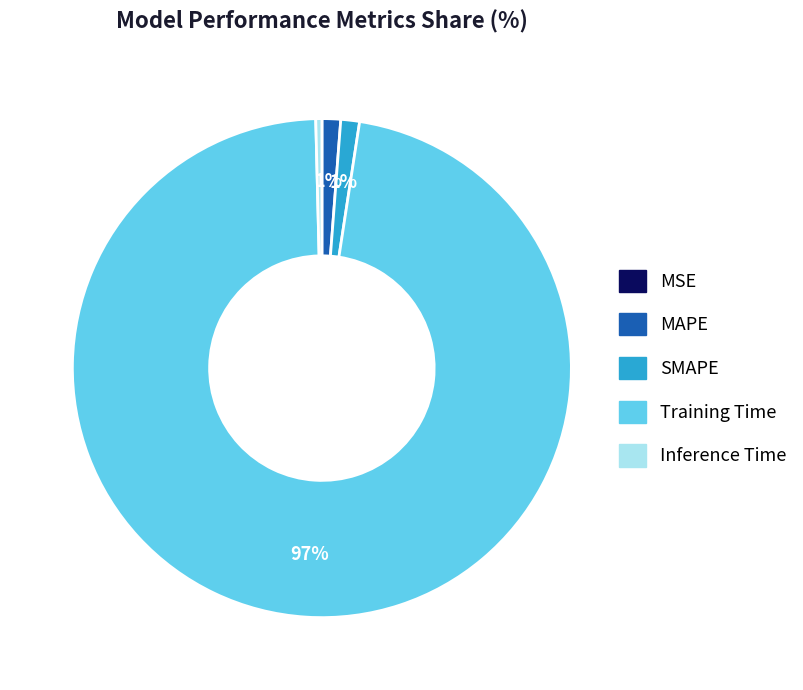

To the nearest percent, what is the average slice percentage?

20%